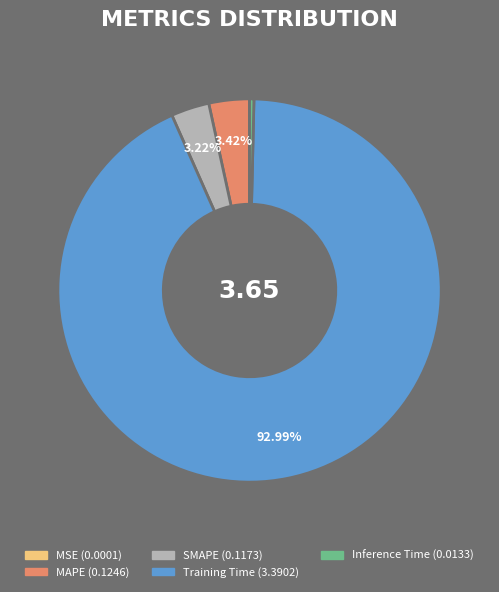

True or false: Training Time accounts for 93% of the total.

True